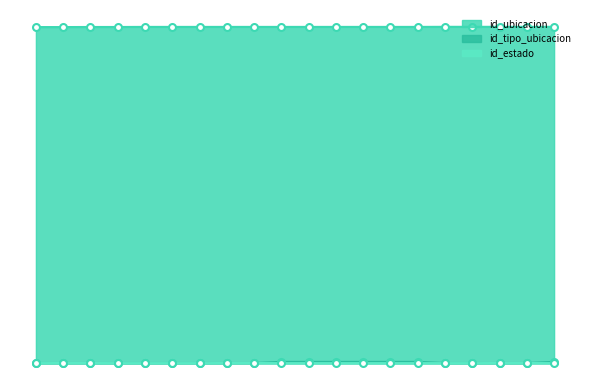

True or false: id_ubicacion has more than 0 points higher than both neighbors.

False